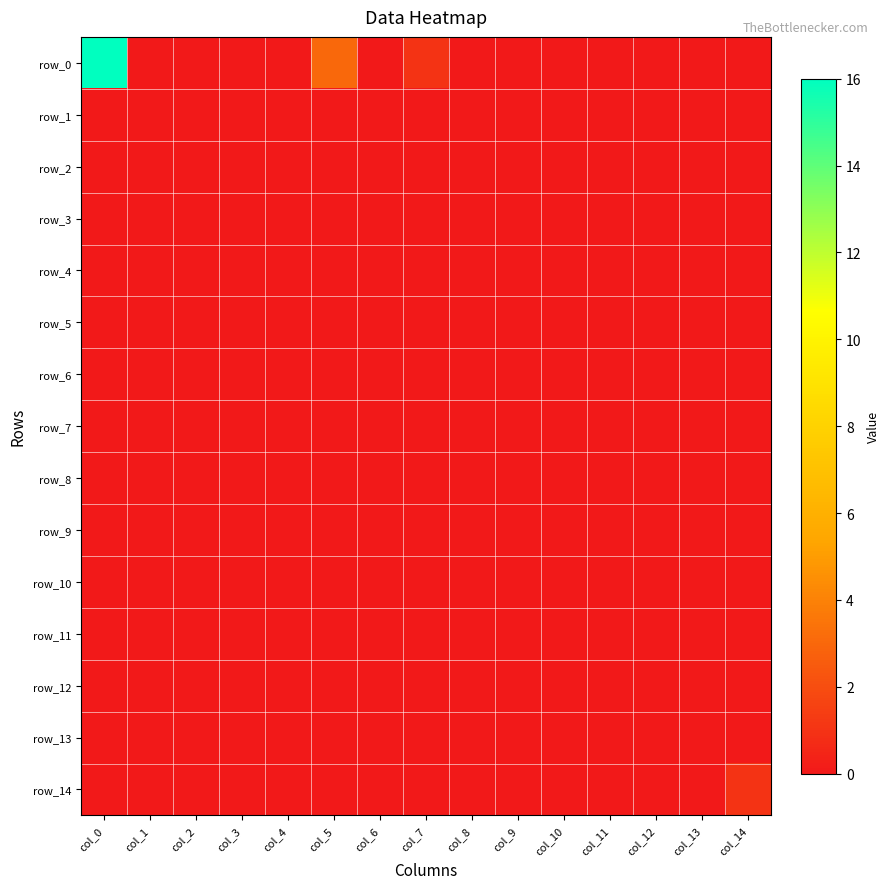

Which series has the largest total across all categories?

row_0